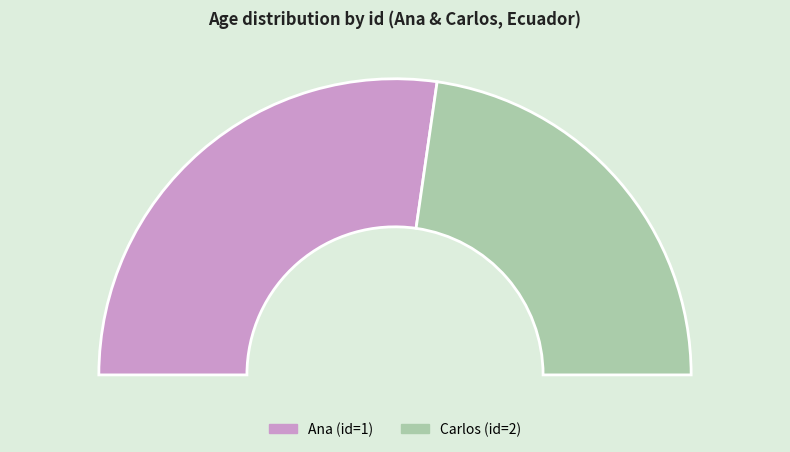

To the nearest percent, what is the average slice percentage?

50%